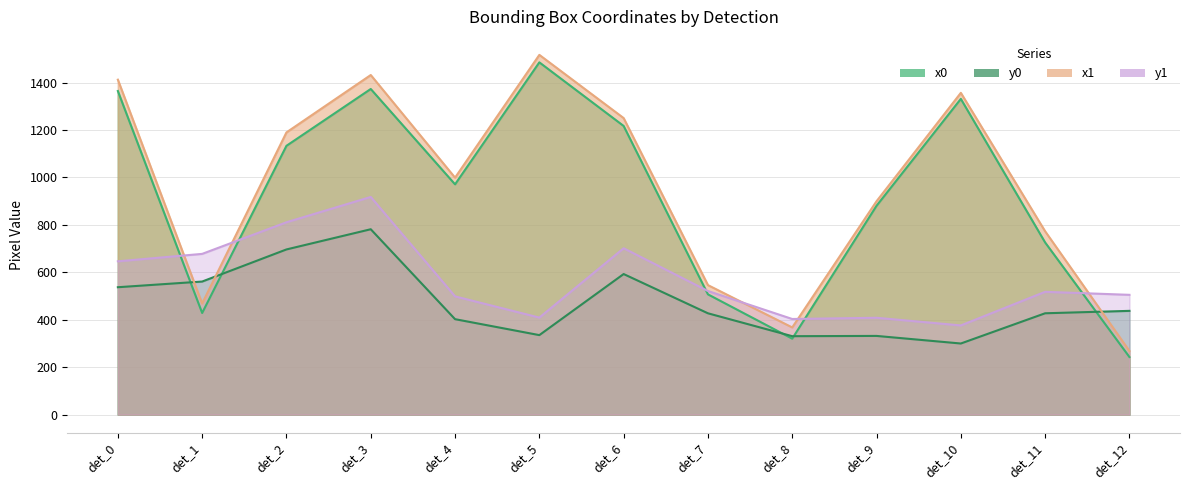

Does the chart display data point markers on the line(s)?

No